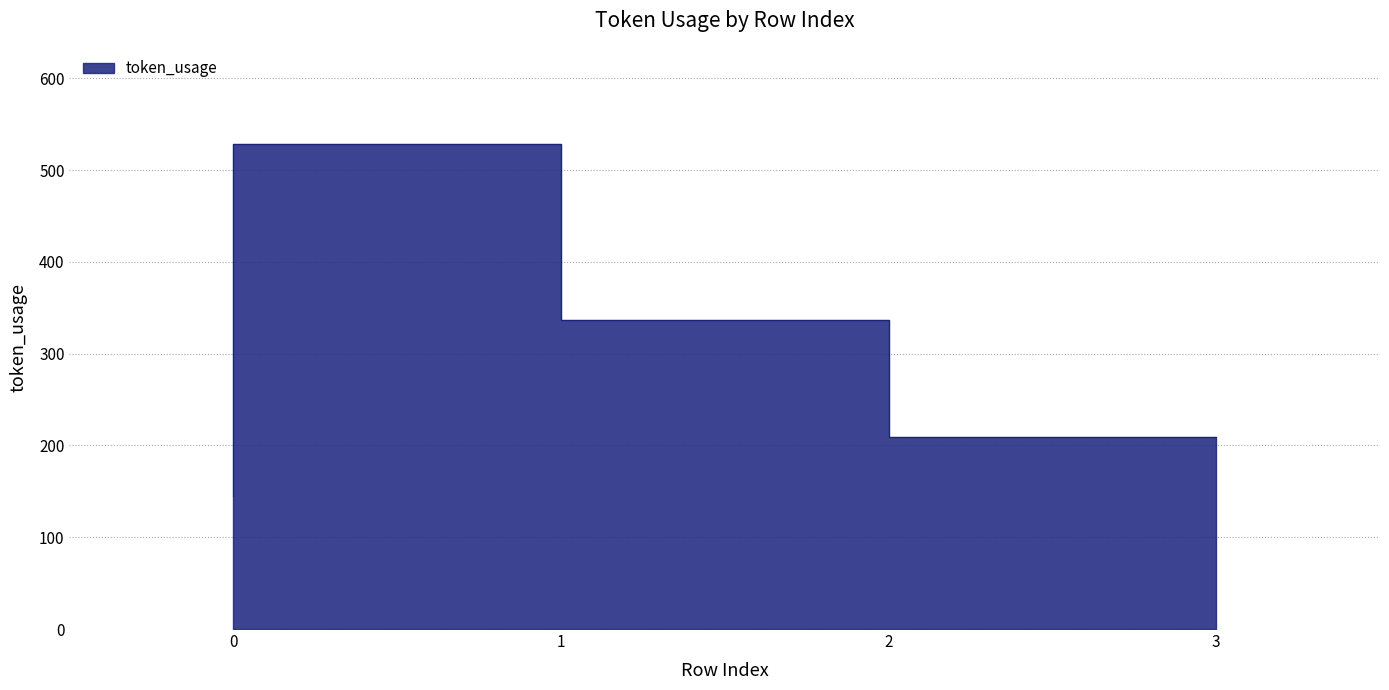

At which label does the data first exceed 337?

1